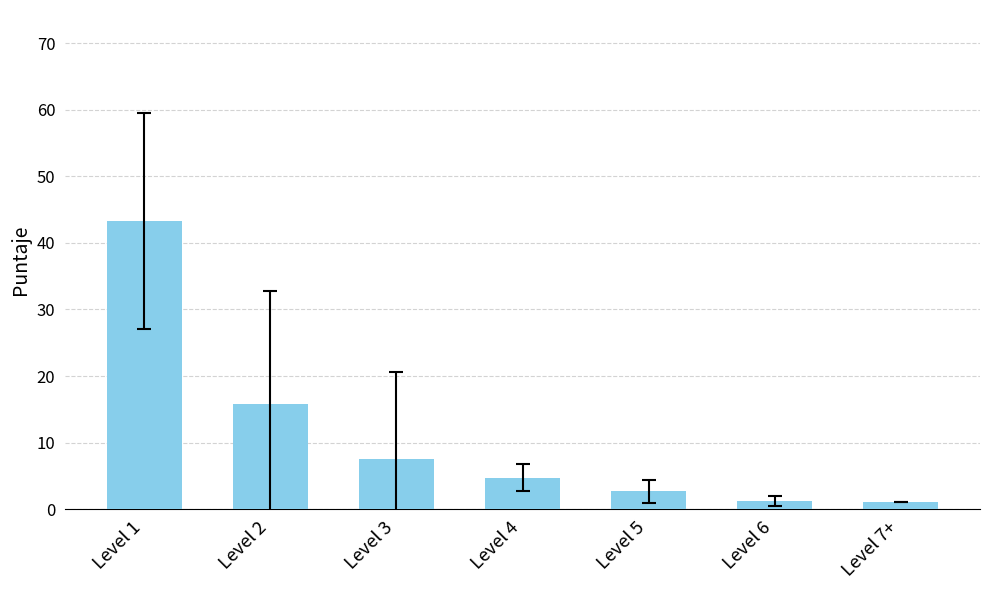

What is the difference between the values at Level 6 and Level 2?

14.6